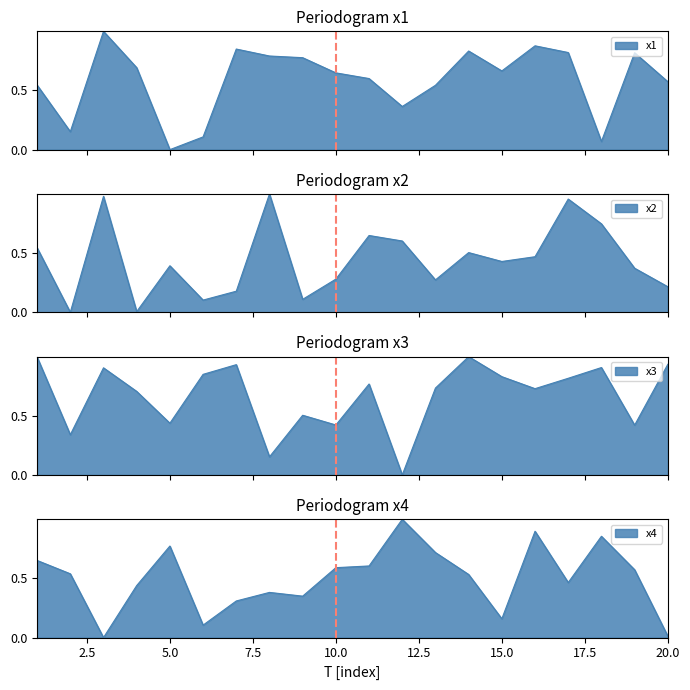

How many series are shown in this chart?

4